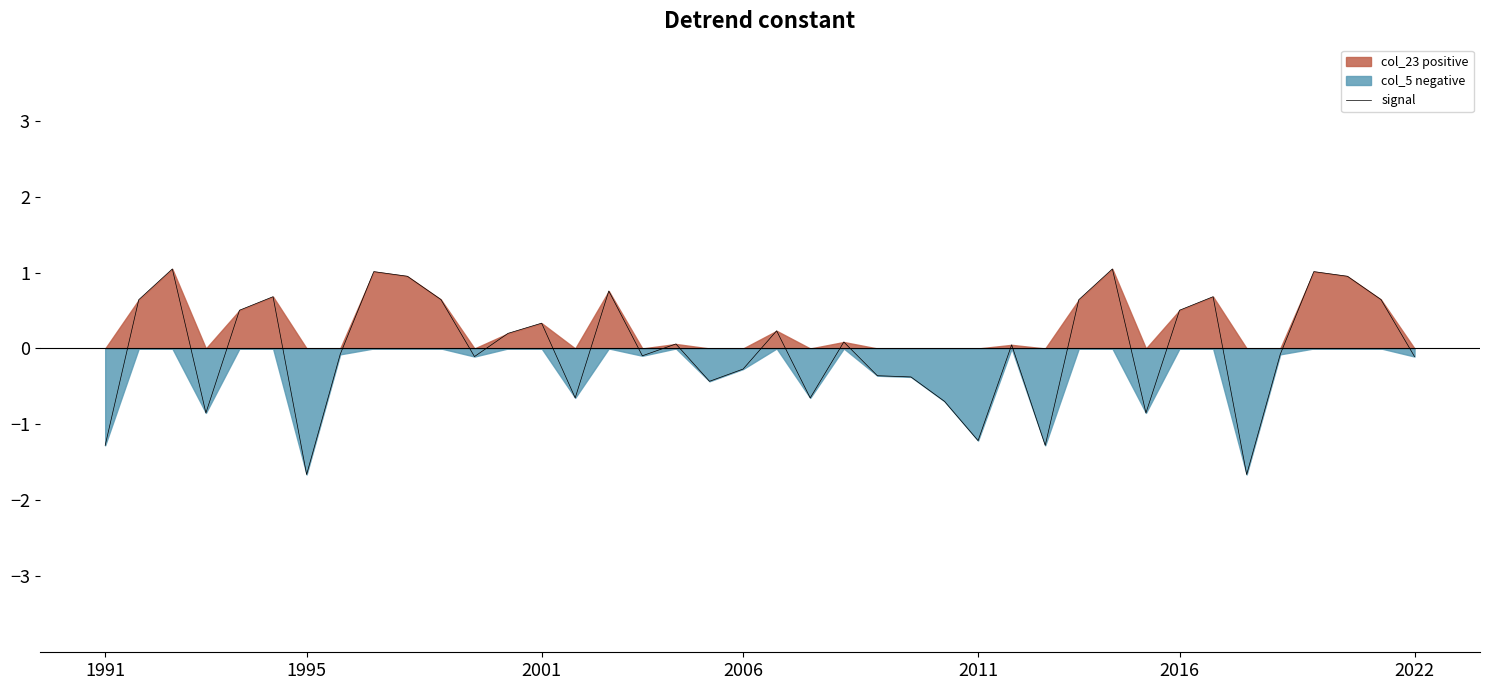

What is the minimum value for signal?

-1.7